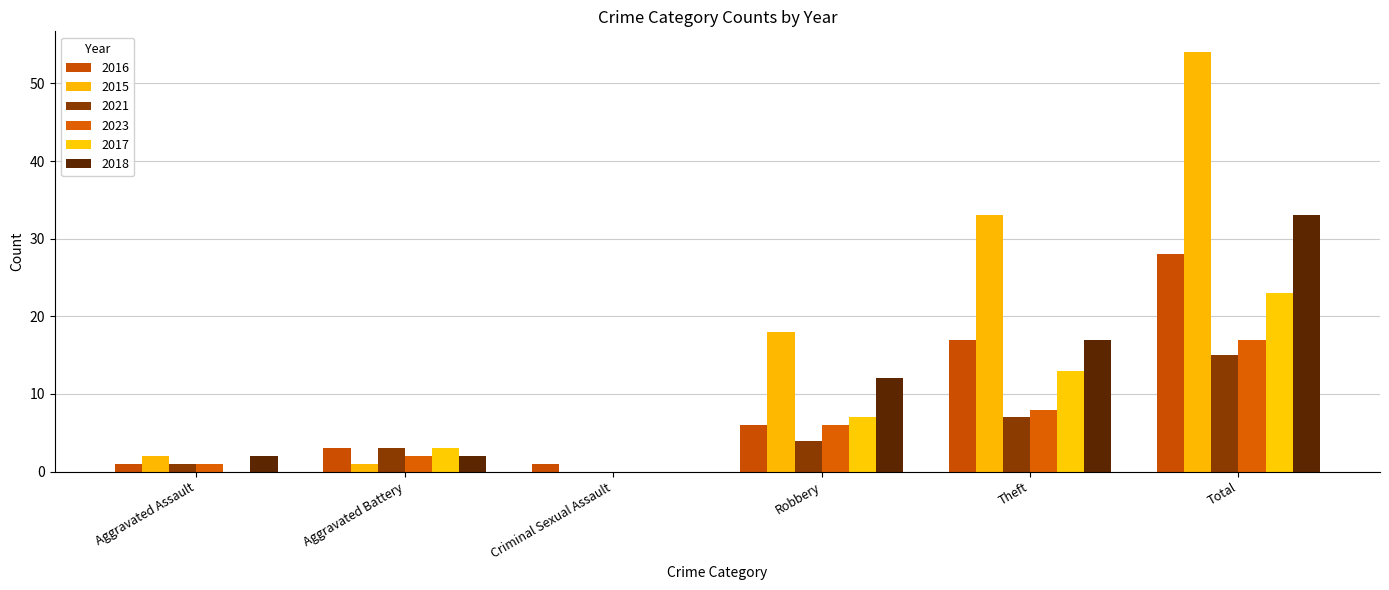

What is the label of the 1st bar from the right?

Total